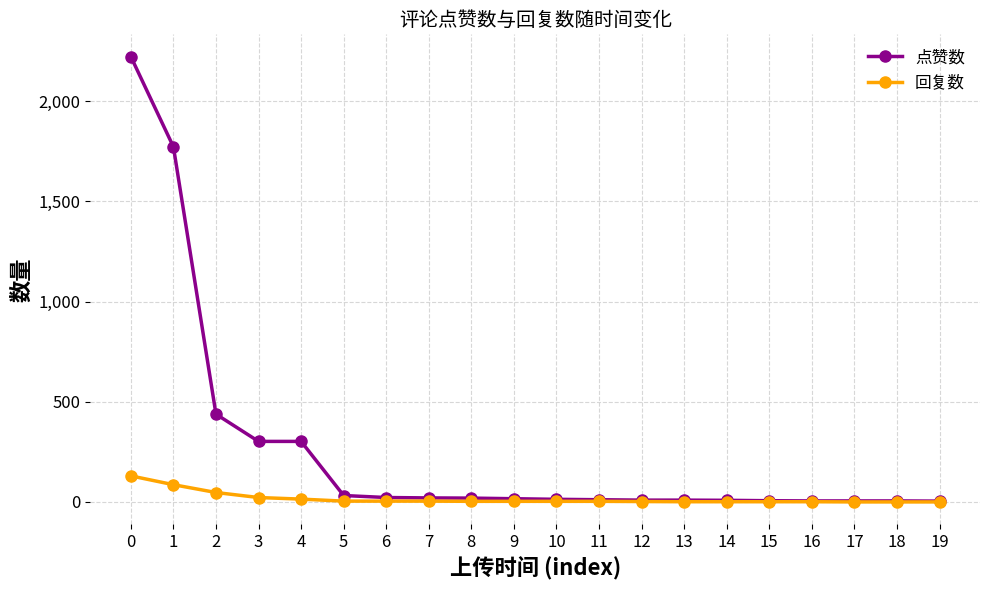

Which series has the widest spread of values?

点赞数